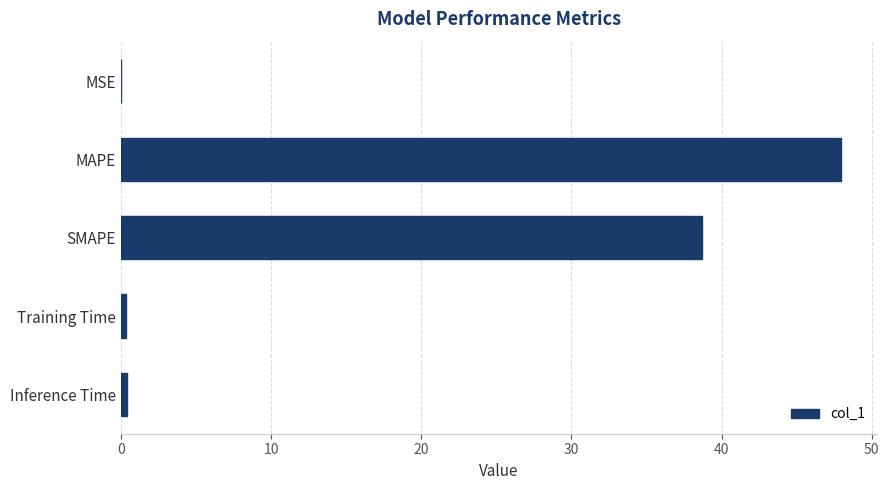

Which has a higher value, SMAPE or MSE?

SMAPE